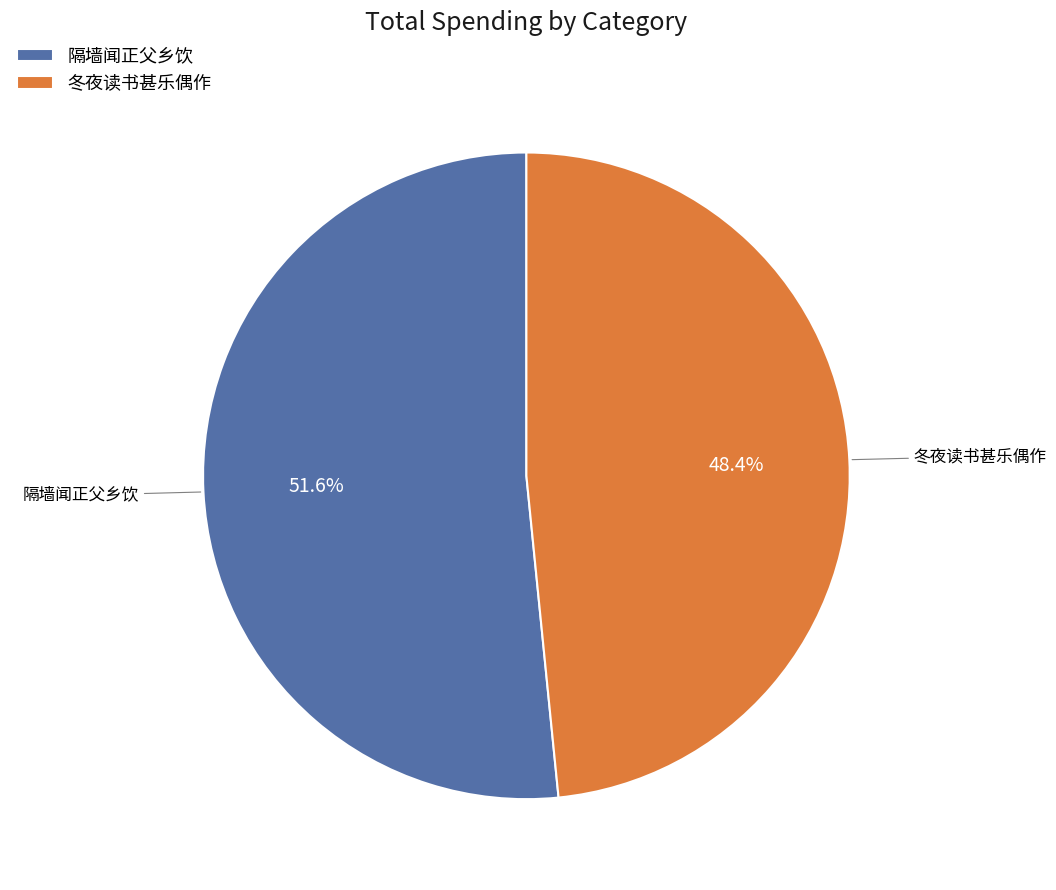

To the nearest percent, what is the difference between the largest and smallest slice percentages?

3%